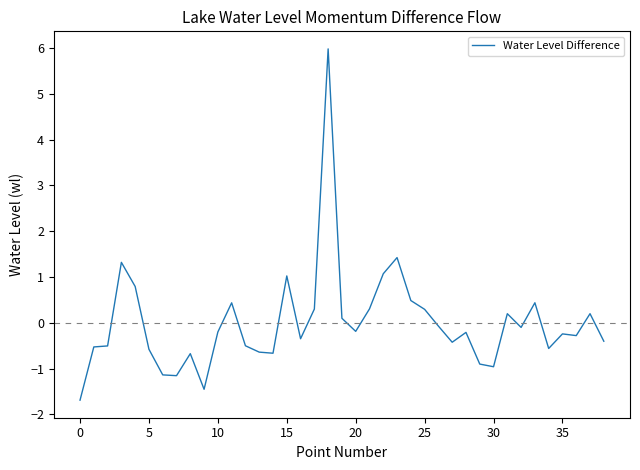

What is the greatest value displayed?

6.0